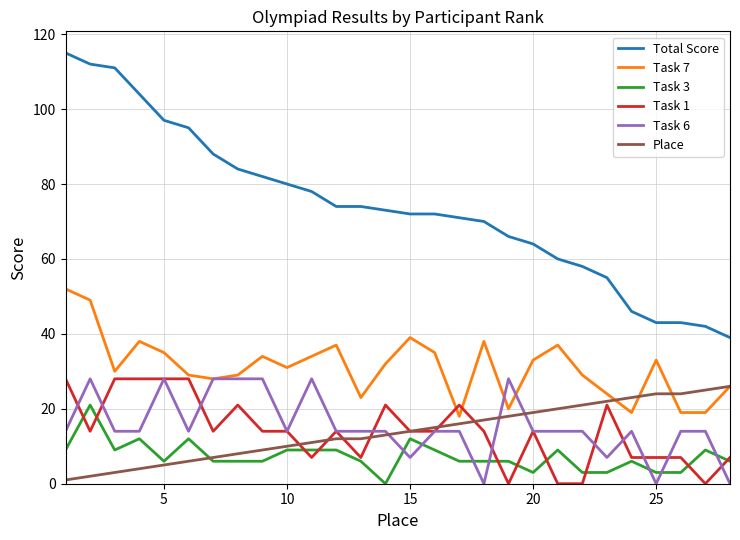

Does the chart display data point markers on the line(s)?

No